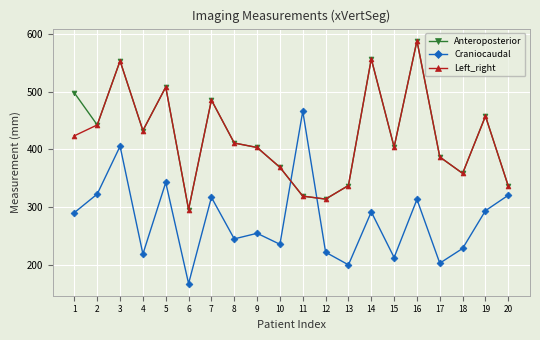

Which series ends up on top after the final intersection of Craniocaudal and Left_right?

Left_right